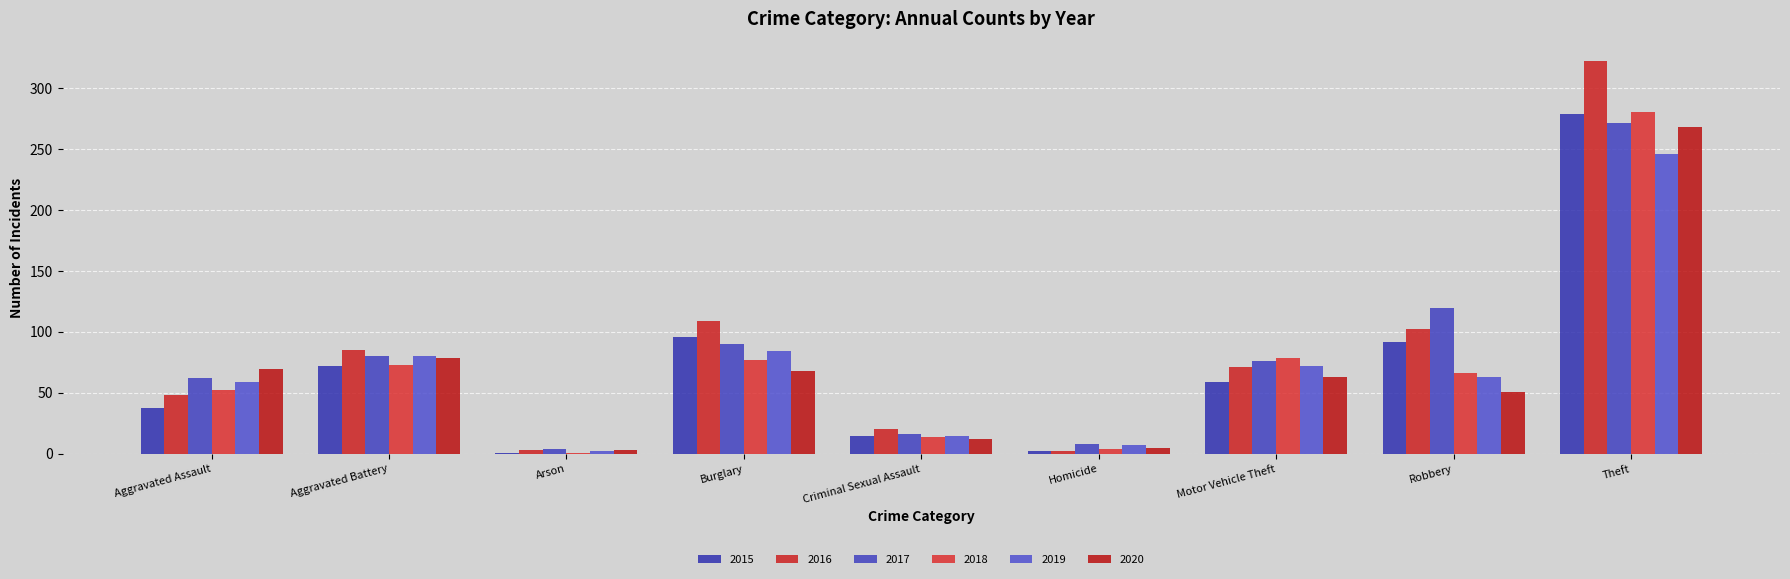

What is the value of the 2019 bar at the 8th from the left?

63